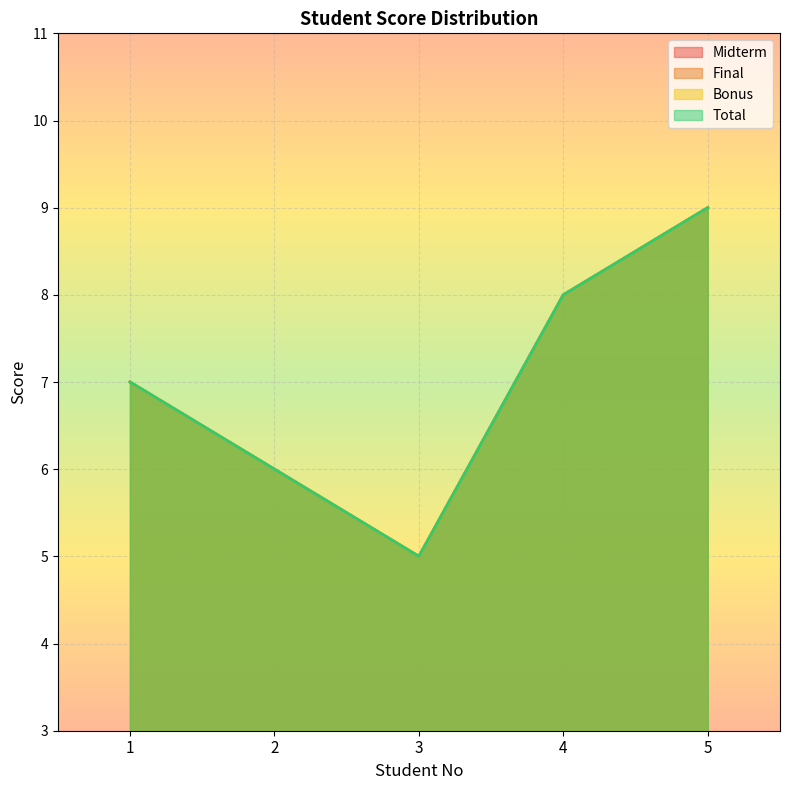

The value of Midterm at 1 is 11. True or false?

False